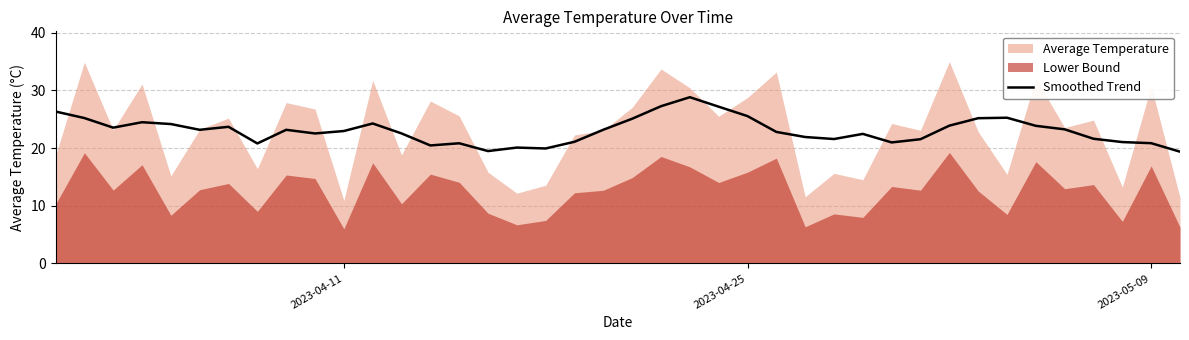

Is it true that Smoothed Trend equals 35.6 at 2023-05-09?

False